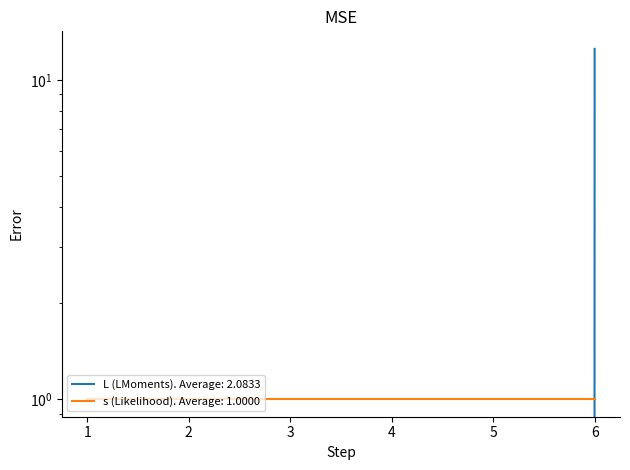

Is it true that the value at 5 is 0.0?

True